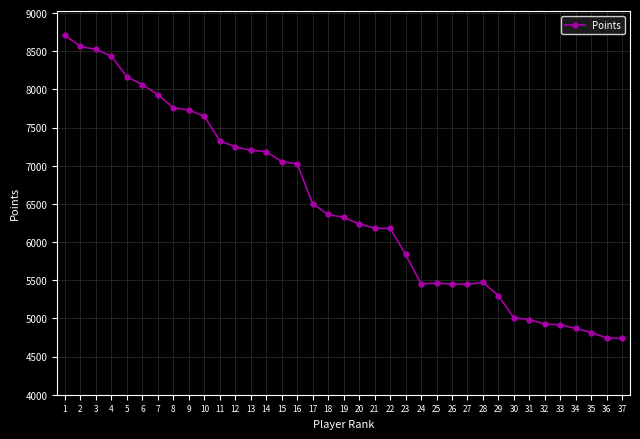

What is the maximum value shown in the chart?

8708